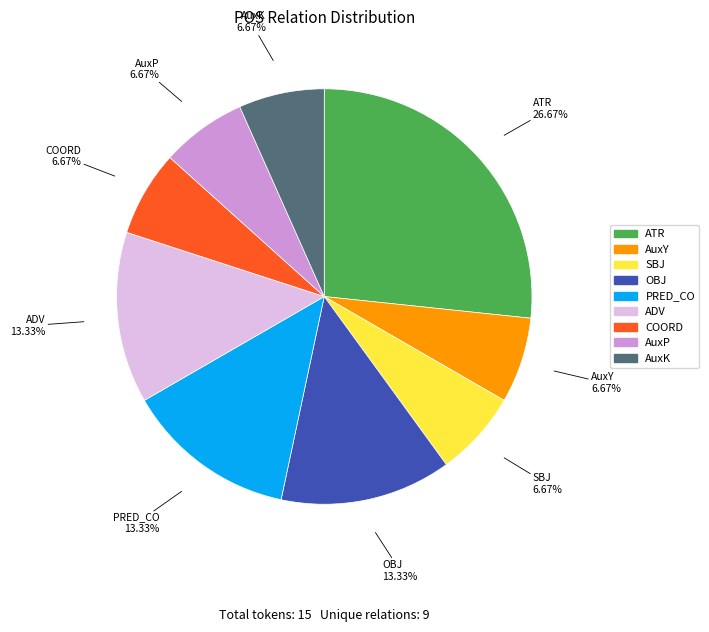

What percentage is the ADV slice, to the nearest percent?

13%